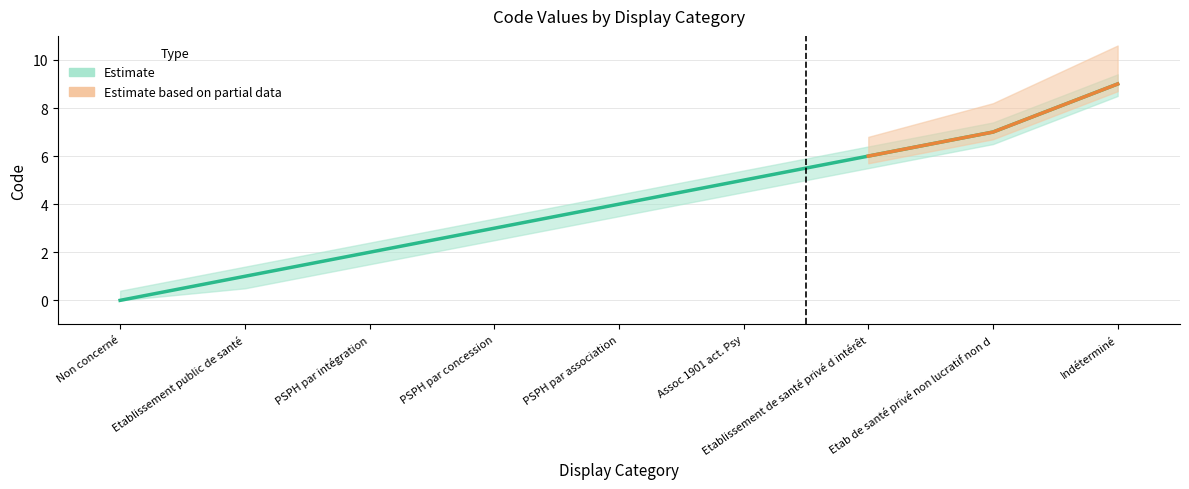

Reading left to right, extract all data points from this chart.

0	1	2	3	4	5	6	7	9